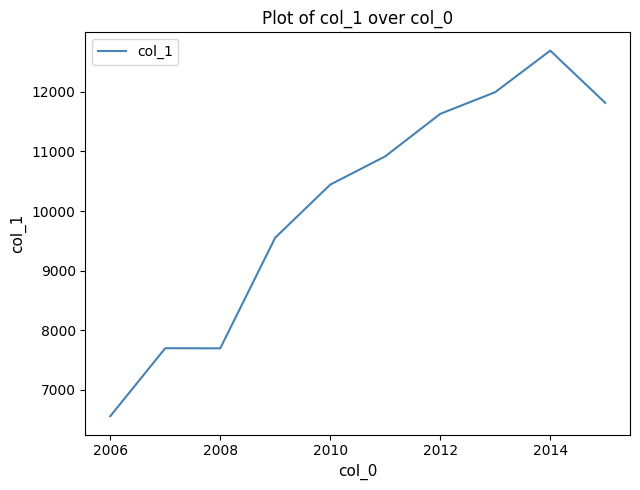

What is the minimum value shown in the chart?

6555